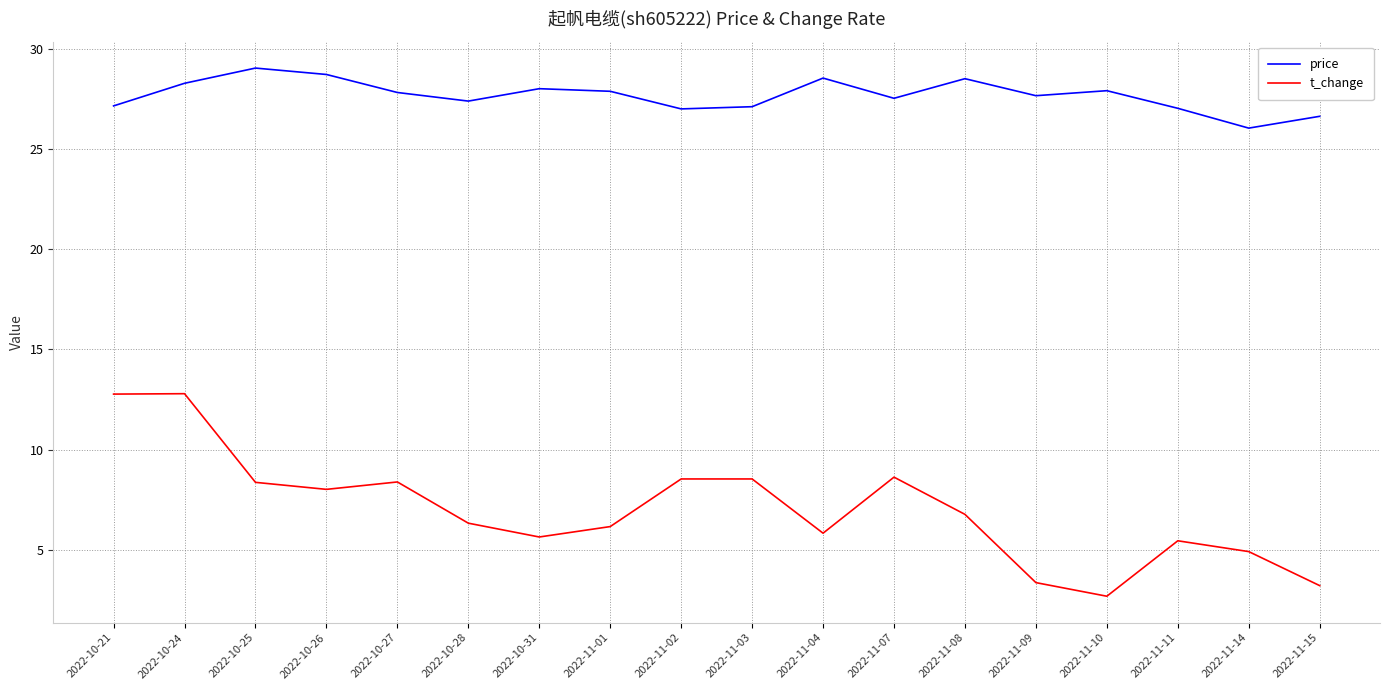

What position from the left is 2022-11-14?

17